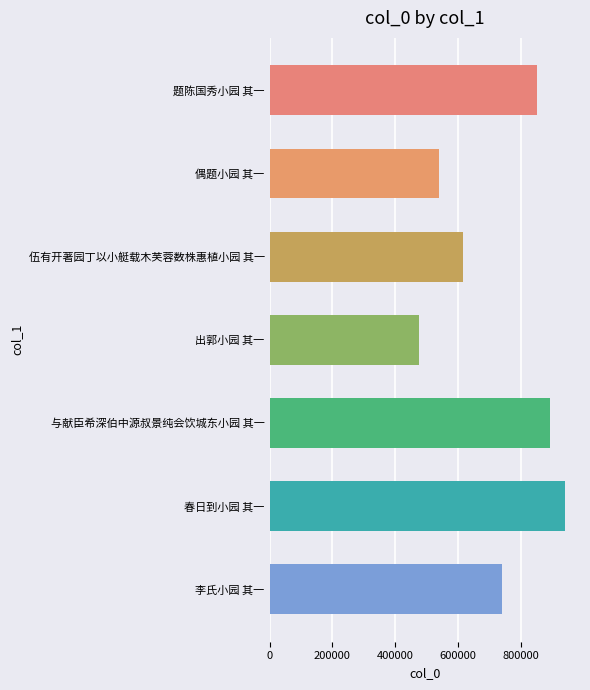

What is the smallest value displayed?

474739